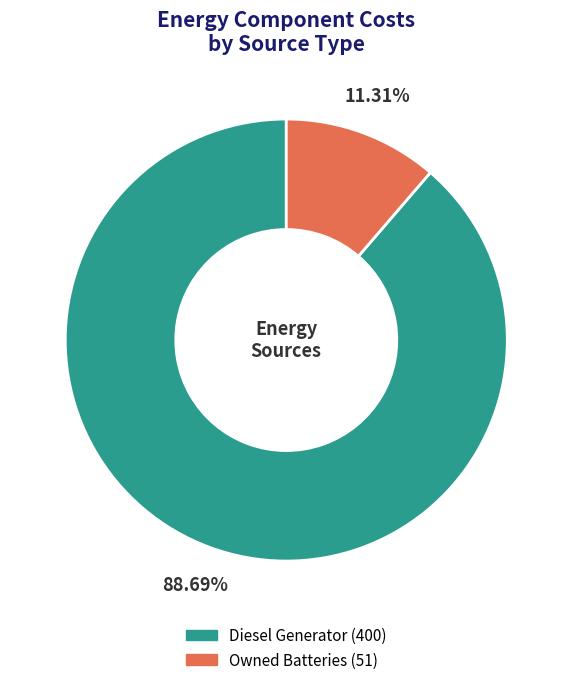

How many slices are in this pie chart?

2